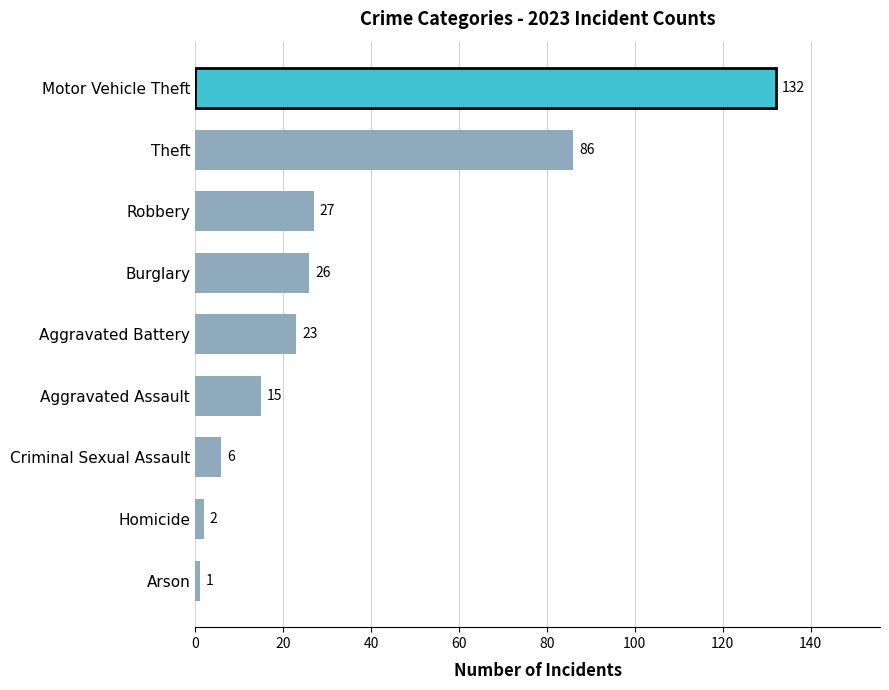

List the labels in order of value, largest first.

Motor Vehicle Theft, Theft, Robbery, Burglary, Aggravated Battery, Aggravated Assault, Criminal Sexual Assault, Homicide, Arson